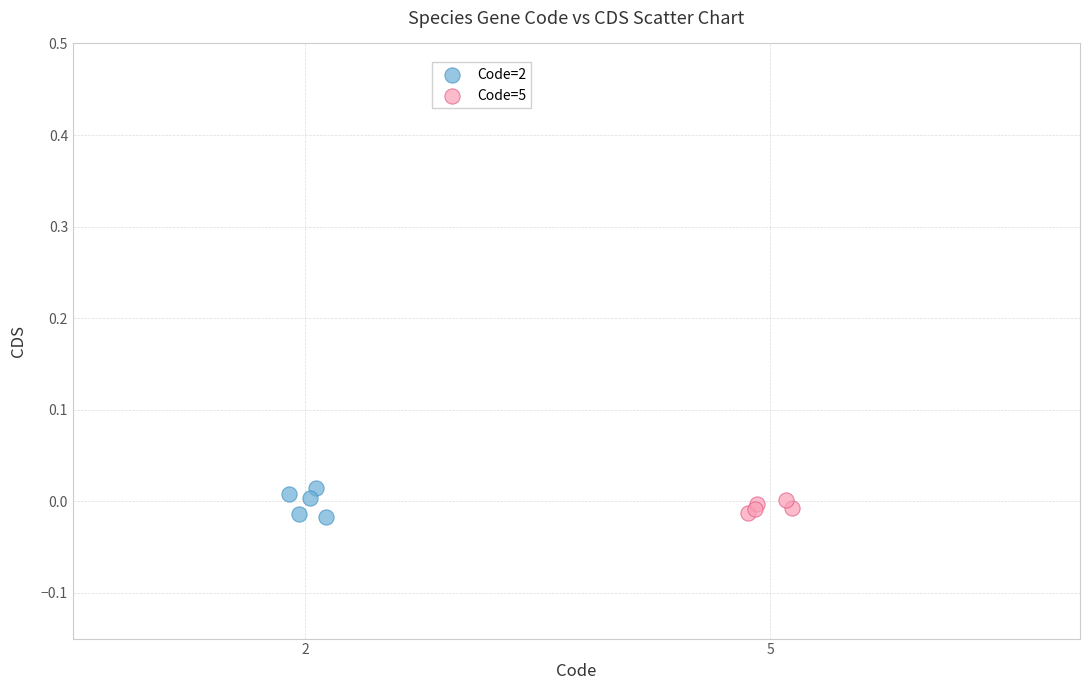

Which series contains the highest Y value?

Code=2